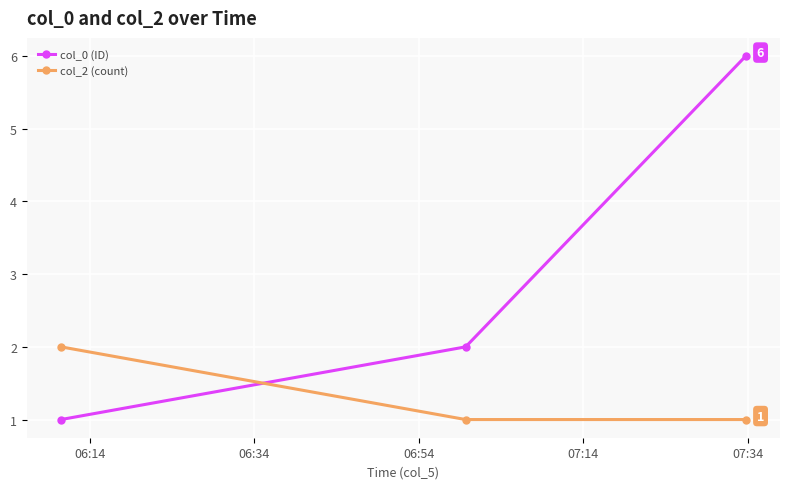

What is the value of the col_0 (ID) point at the 1st from the left?

1